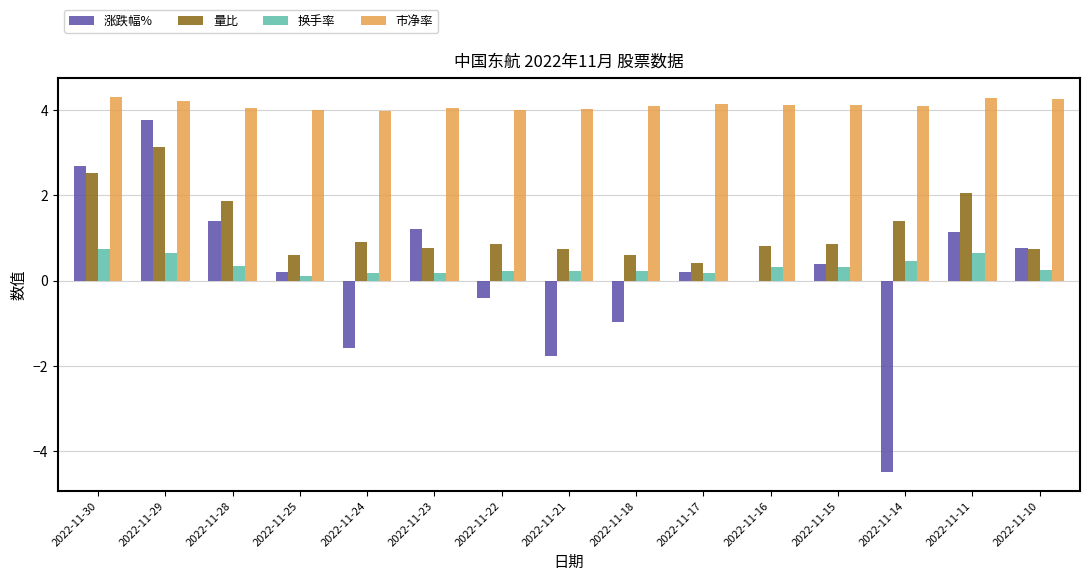

What is the average value of the 量比 series?

1.2